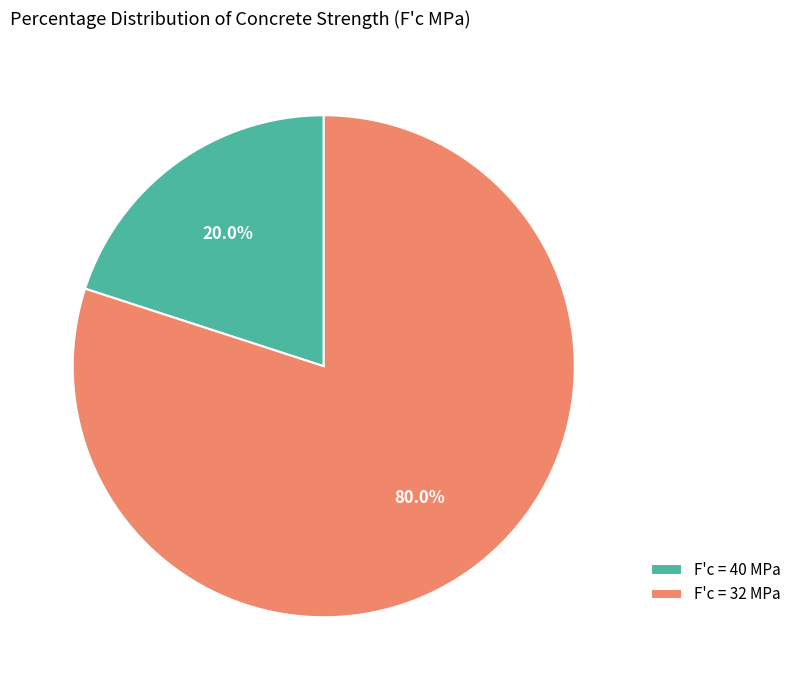

Which has a higher value, F'c = 40 MPa or F'c = 32 MPa?

F'c = 32 MPa